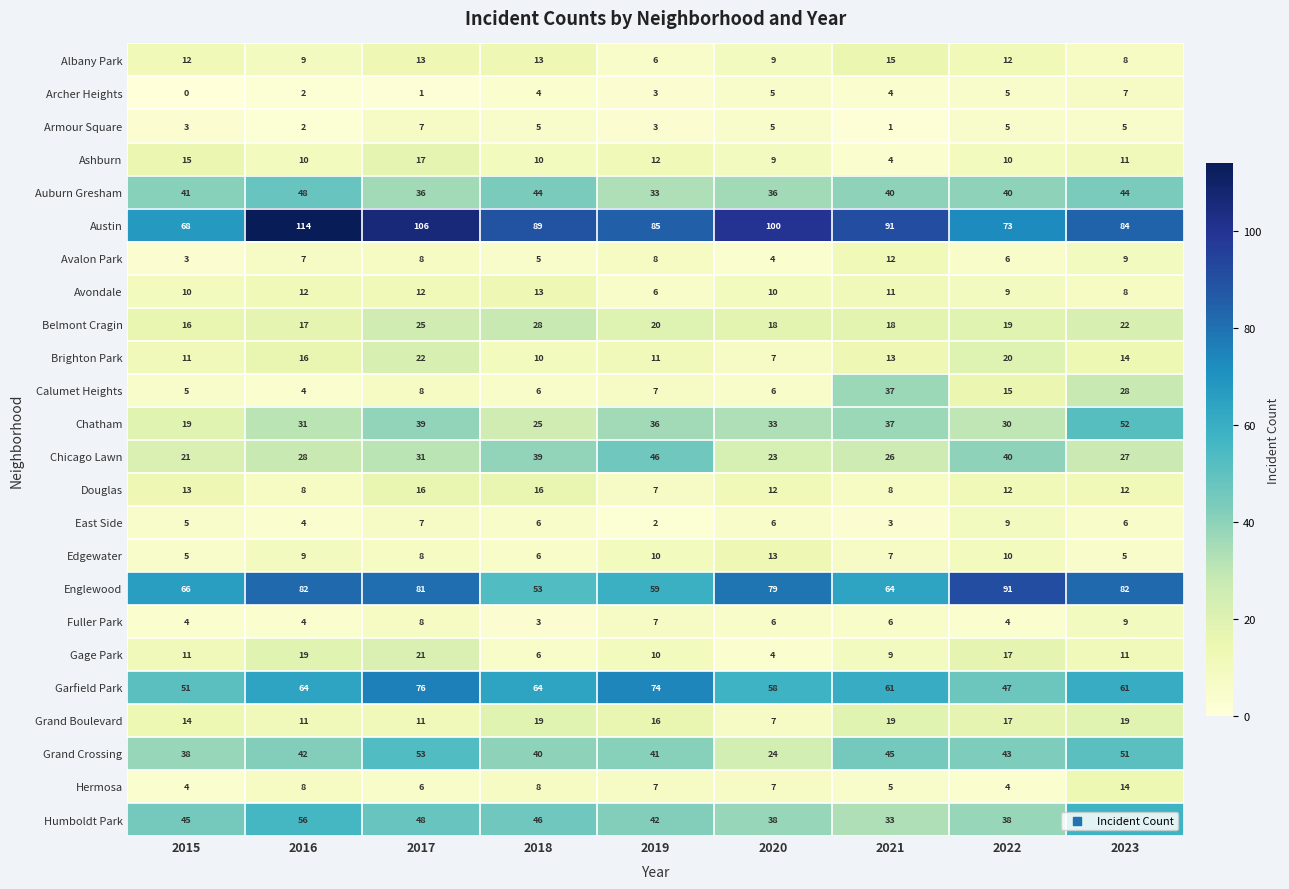

What is the difference between the highest and lowest values at 2021?

90